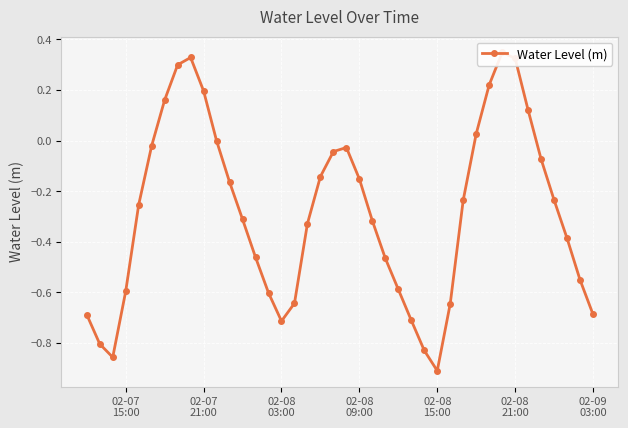

Is it true that the value at 16 is -0.4?

False